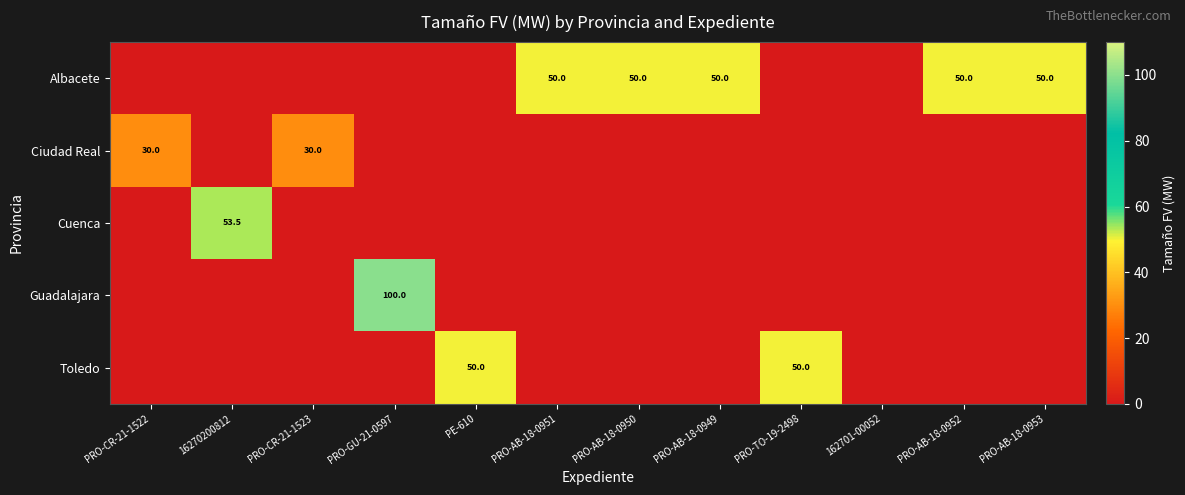

Which series changed the most between PRO-AB-18-0949 and PRO-AB-18-0952?

Albacete